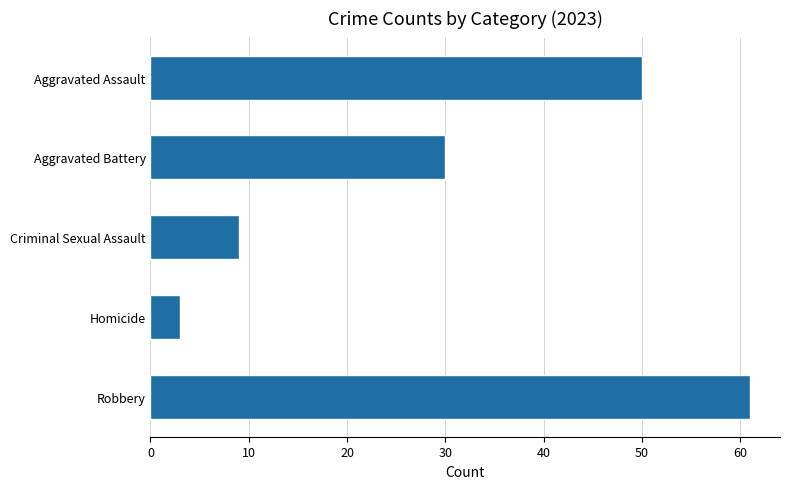

What is the smallest value displayed?

3